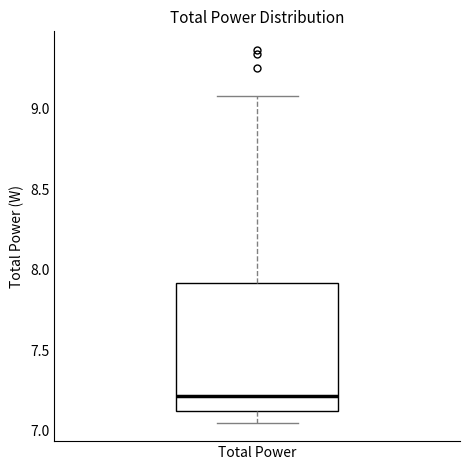

Read this box plot against the y-axis: the position of the median line, the range covered by the box, and the ends of both whiskers. The values are not printed on the chart, so give them approximately, as read against the axis.

median 7.20, box 7.10 to 7.90, whiskers 7.05 to 9.10